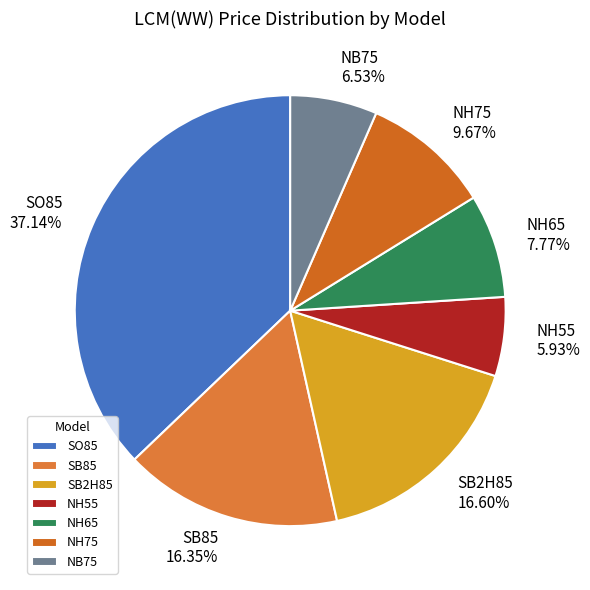

To the nearest percent, what percentage of the pie is SB2H85?

17%